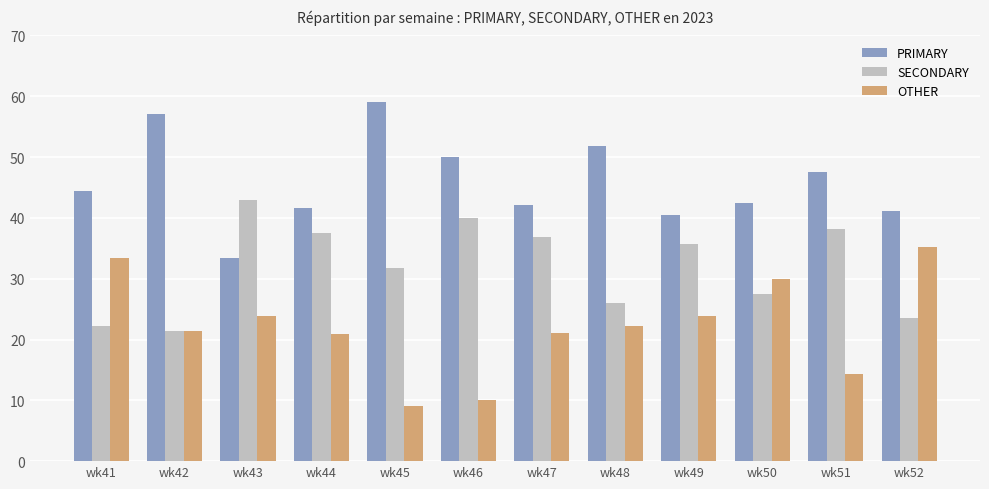

List the series in order of their overall mean, lowest first.

OTHER, SECONDARY, PRIMARY